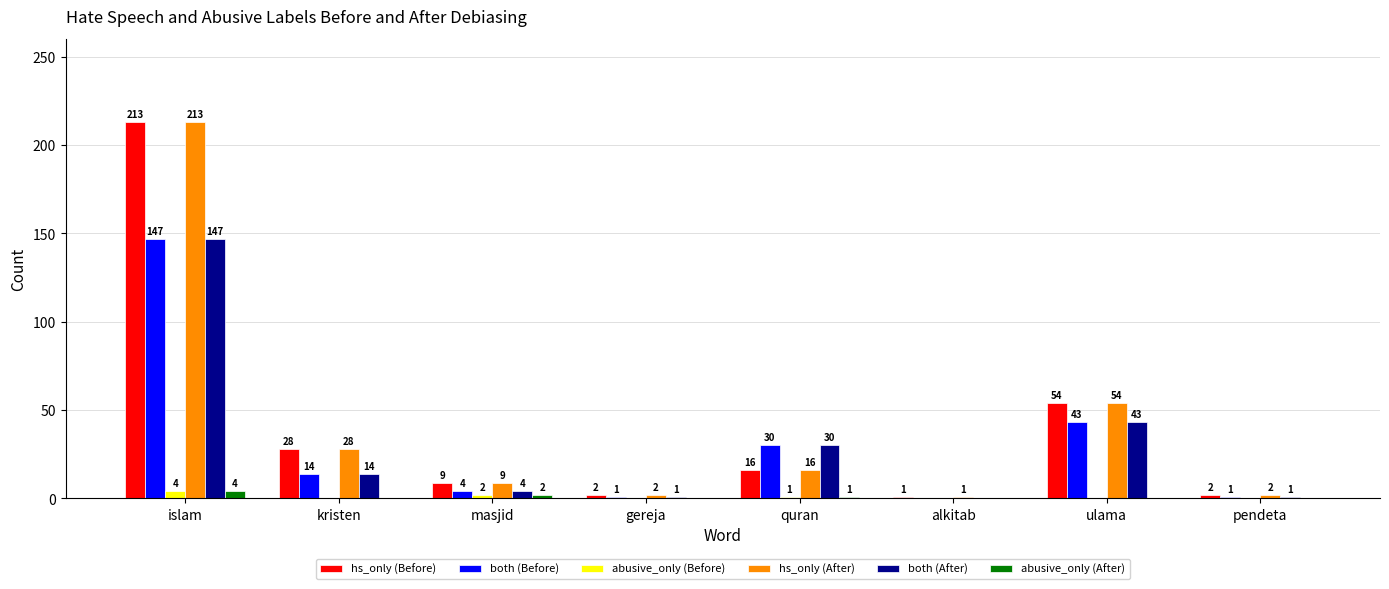

Reading left to right, extract all data points from this chart.

hs_only (Before): islam=213	kristen=28	masjid=9	gereja=2	quran=16	alkitab=1	ulama=54	pendeta=2
both (Before): islam=147	kristen=14	masjid=4	gereja=1	quran=30	alkitab=0	ulama=43	pendeta=1
abusive_only (Before): islam=4	kristen=0	masjid=2	gereja=0	quran=1	alkitab=0	ulama=0	pendeta=0
hs_only (After): islam=213	kristen=28	masjid=9	gereja=2	quran=16	alkitab=1	ulama=54	pendeta=2
both (After): islam=147	kristen=14	masjid=4	gereja=1	quran=30	alkitab=0	ulama=43	pendeta=1
abusive_only (After): islam=4	kristen=0	masjid=2	gereja=0	quran=1	alkitab=0	ulama=0	pendeta=0